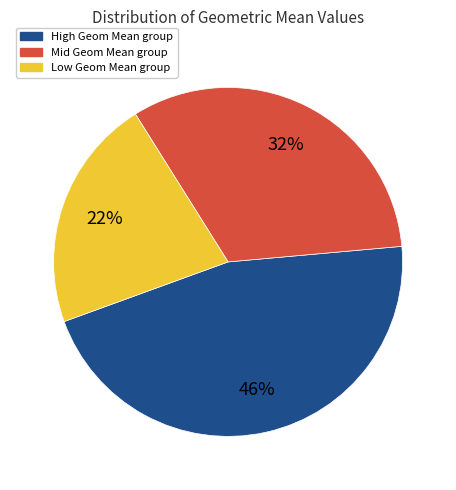

How many slices are in this pie chart?

3